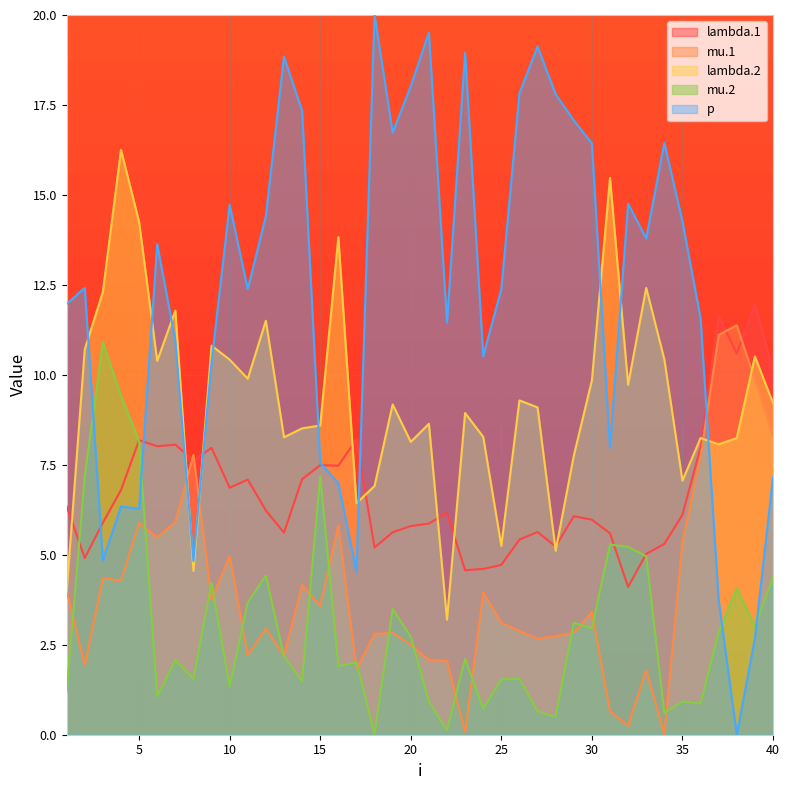

The value of mu.1 at 20 is 3.8. True or false?

False